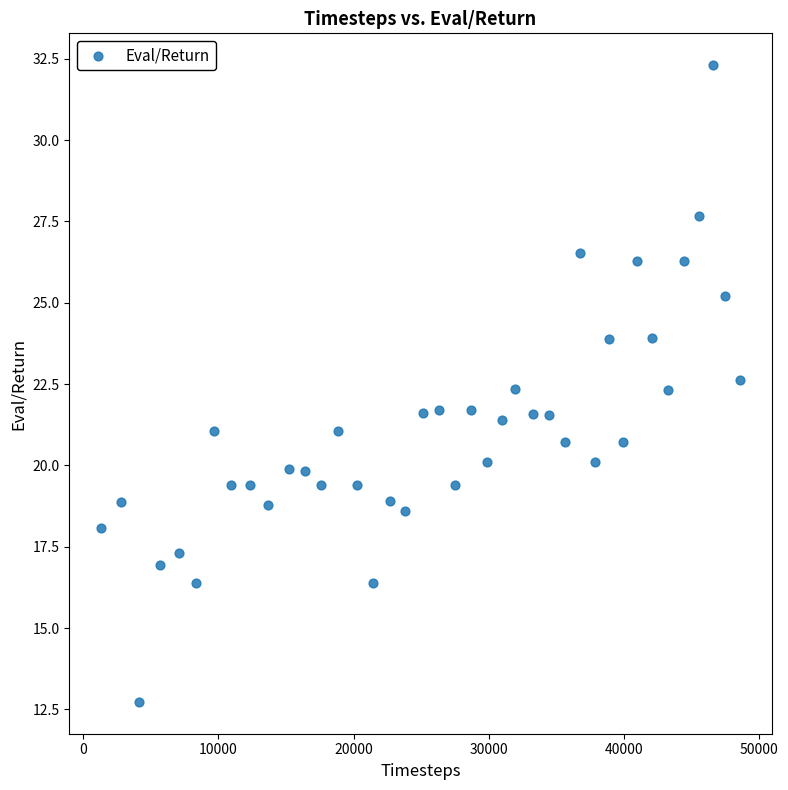

What is the range of Y values (max minus min)?

19.6